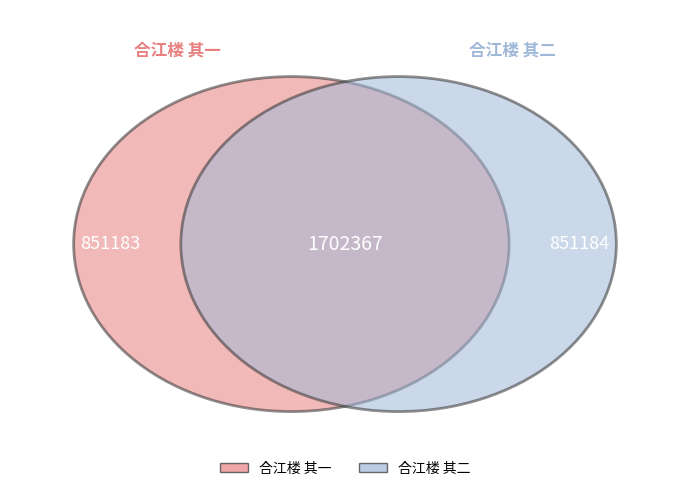

Count the number of slices in the pie.

2